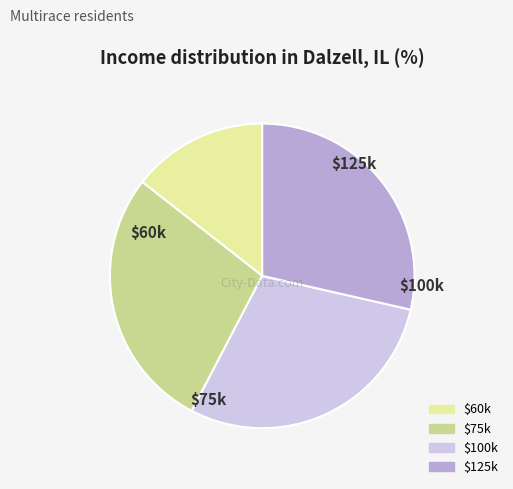

Does any single category account for the majority?

No